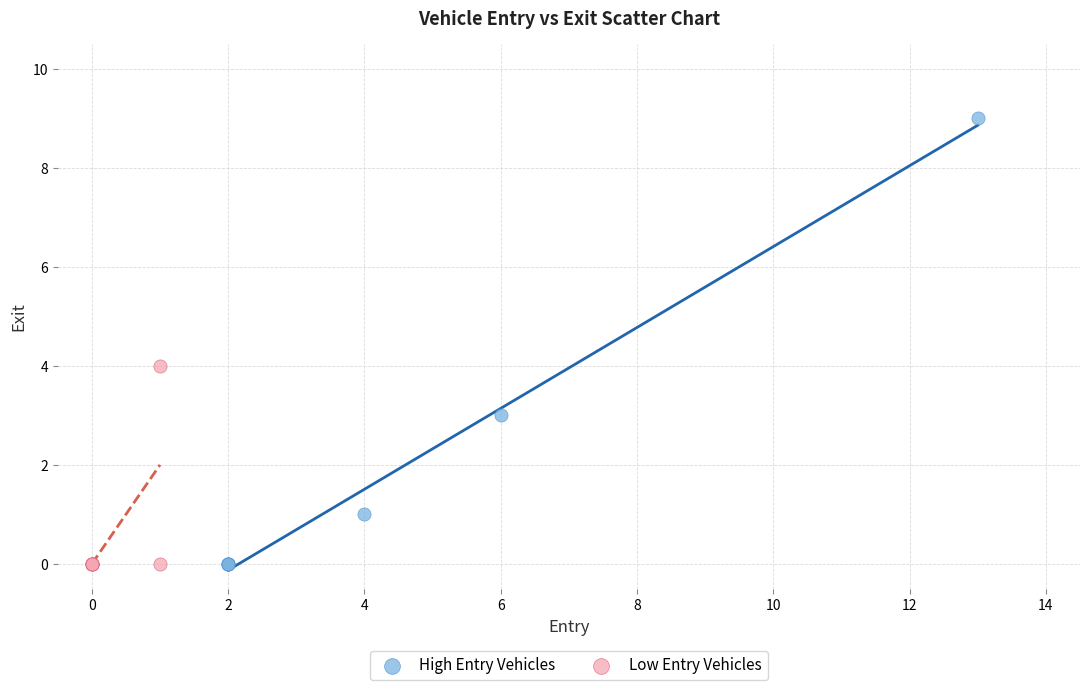

Which series contains the highest Y value?

High Entry Vehicles